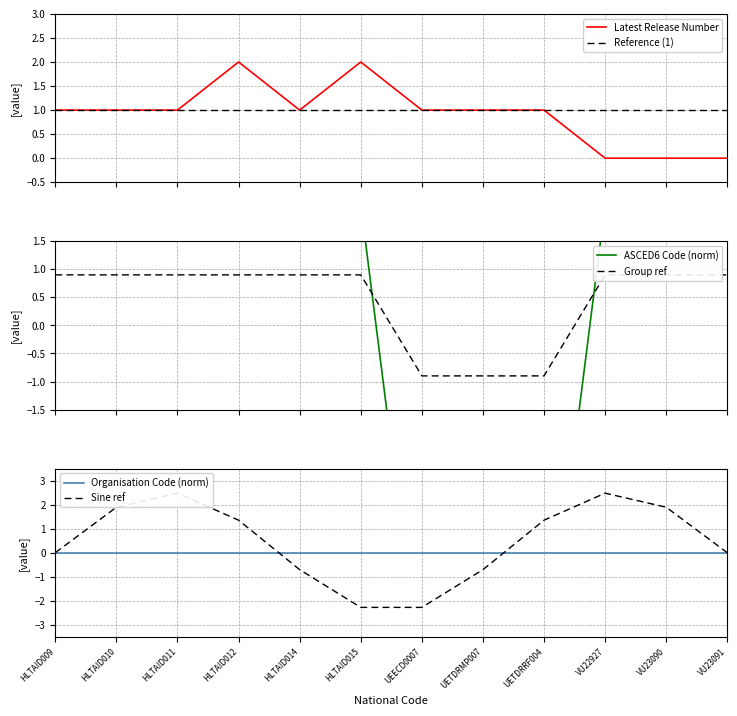

Which category has the highest value in the Latest Release Number series?

HLTAID012